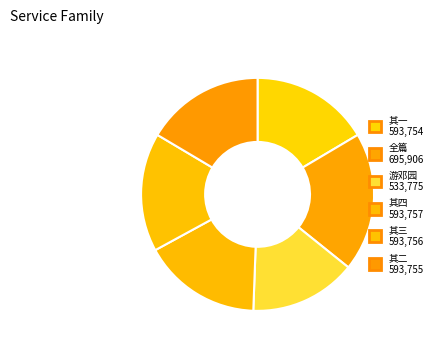

How many slices are in this pie chart?

6